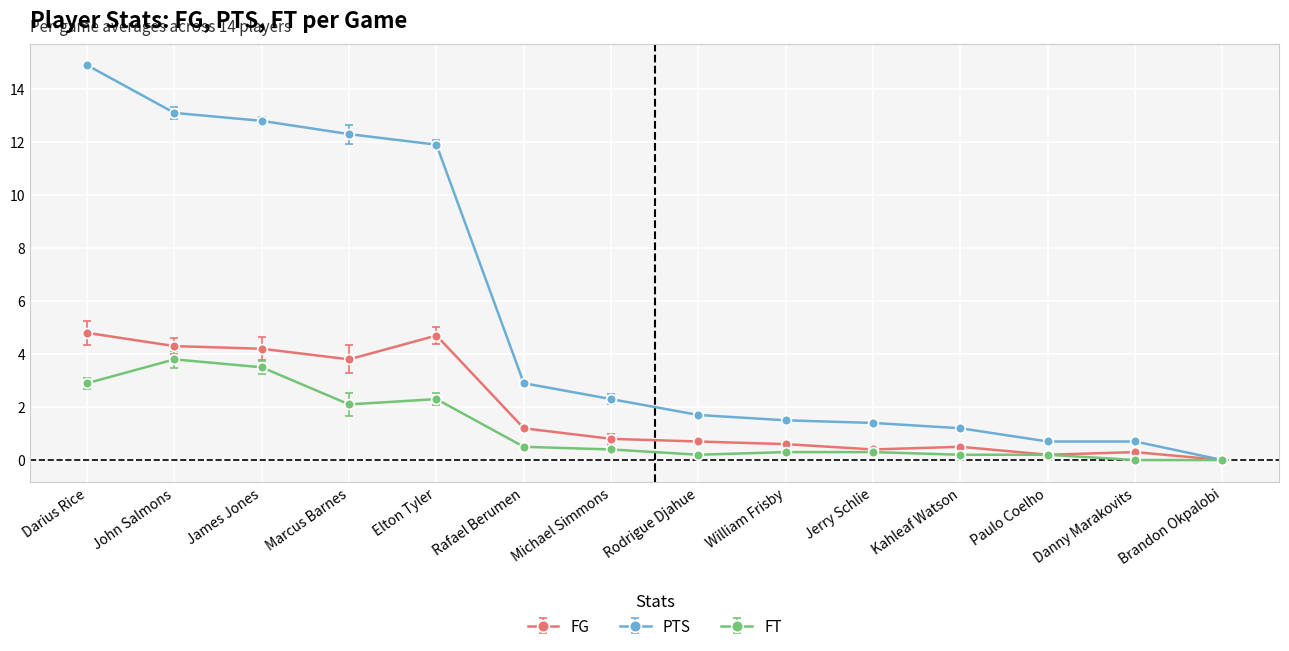

At which category does the chart reach its peak across all series?

Darius Rice